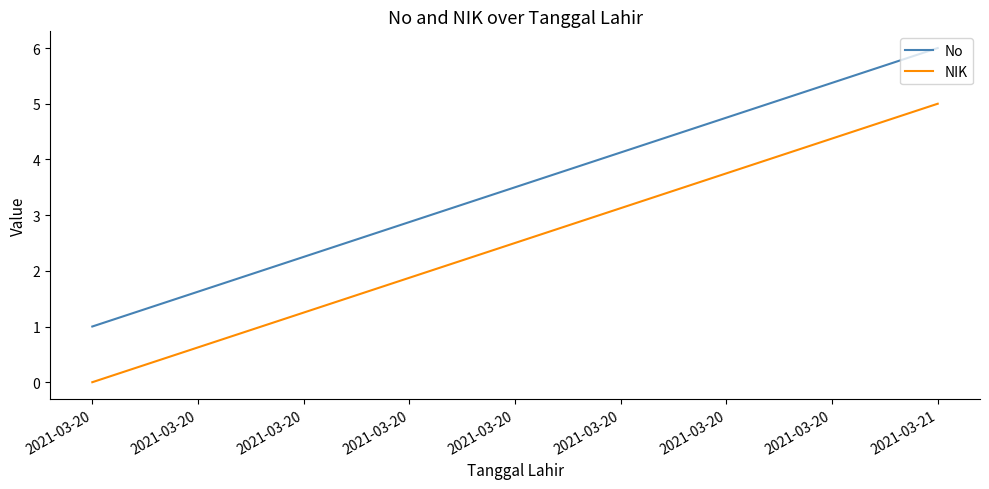

Which series changed the most between 2021-03-20 and 2021-03-21?

No